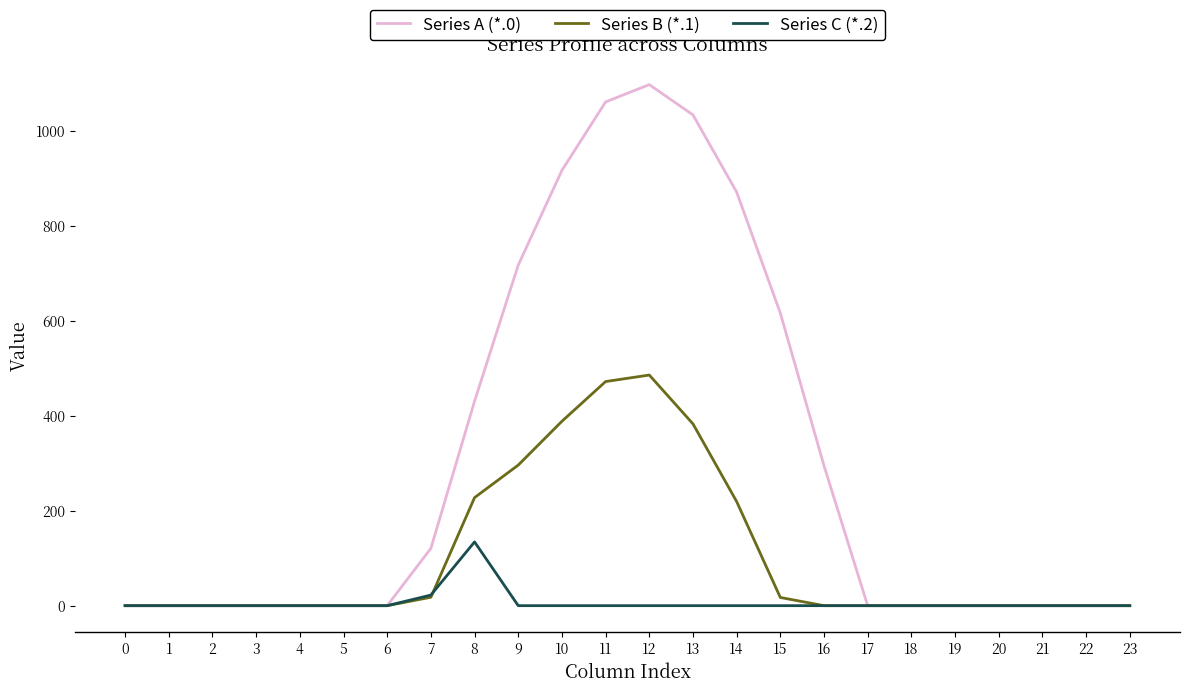

Which series has the largest total across all categories?

Series A (*.0)